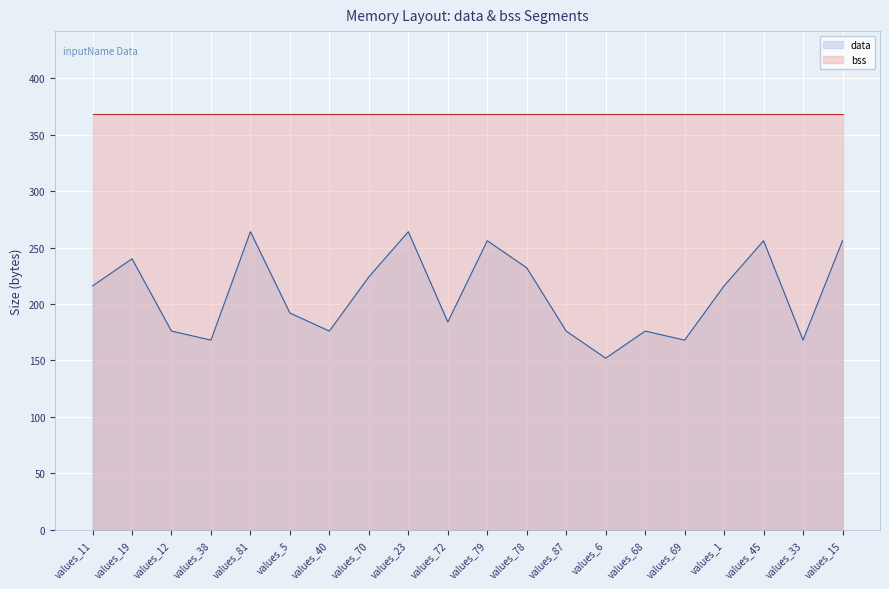

What is the ratio of the value at values_45 to the value at values_69?

1.5